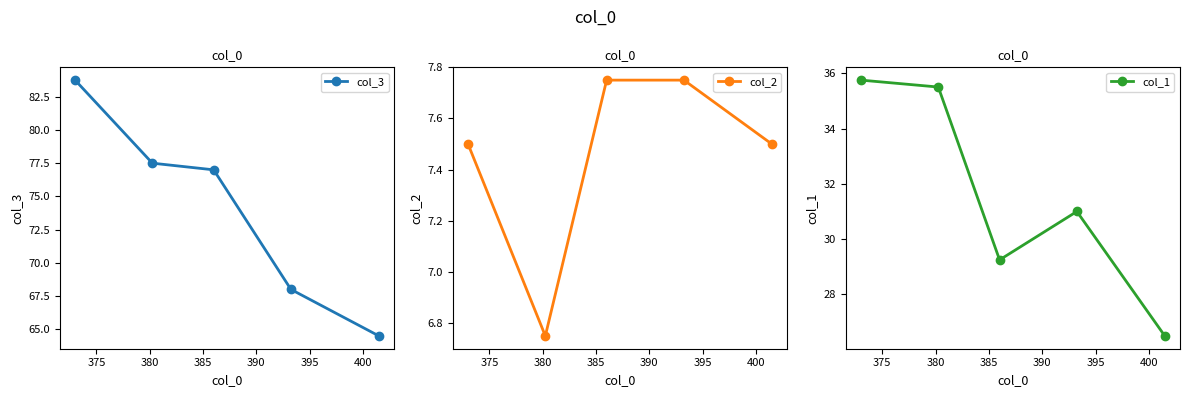

True or false: col_2 has more than 2 interior local peaks.

False